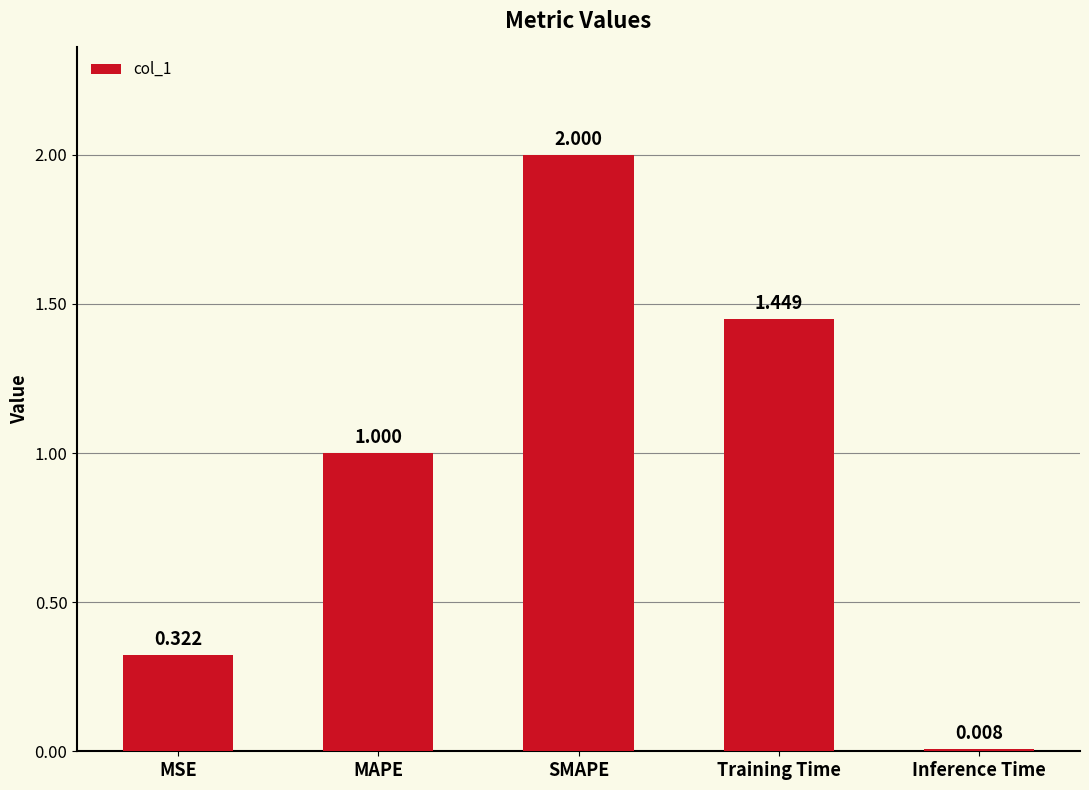

At which label is the value closest to 1?

MAPE